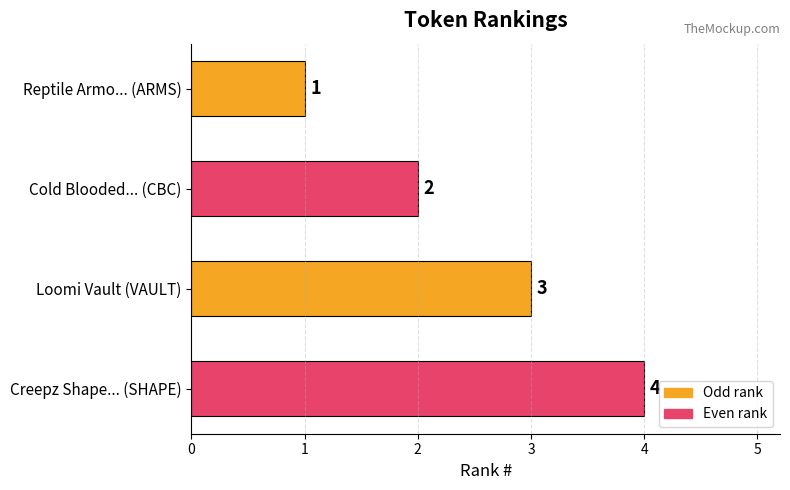

Read the value at Loomi Vault (VAULT).

3